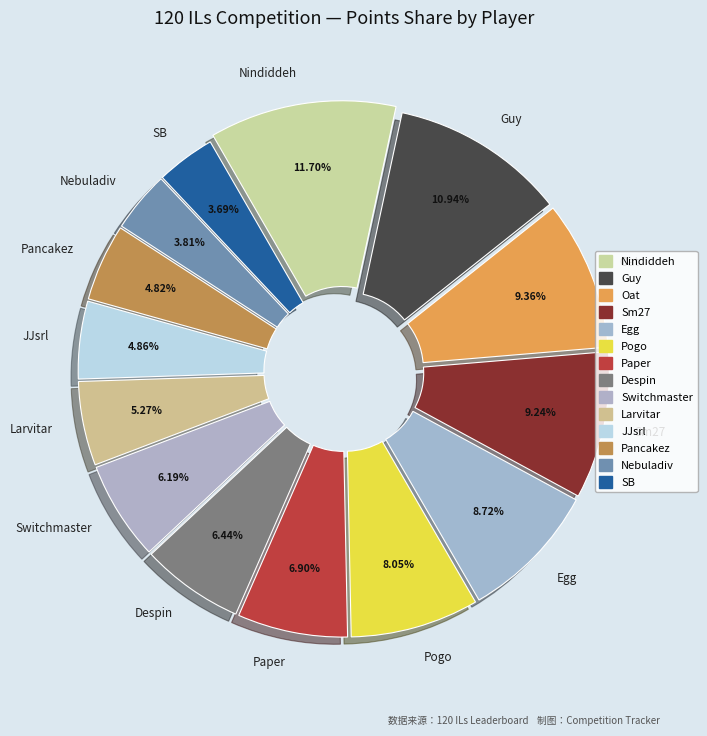

Is there a majority slice in this chart?

No